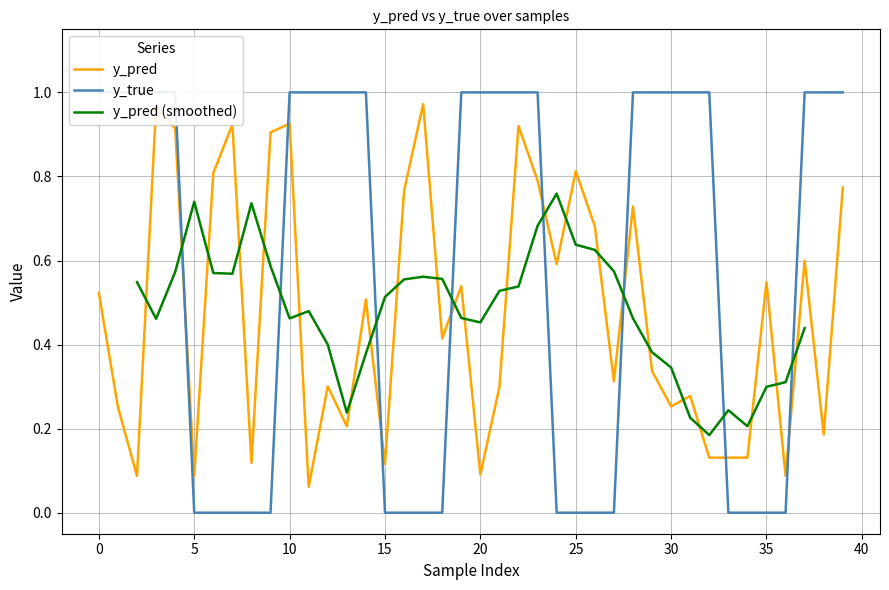

What is the value of the y_pred point at the 25th from the left?

0.6